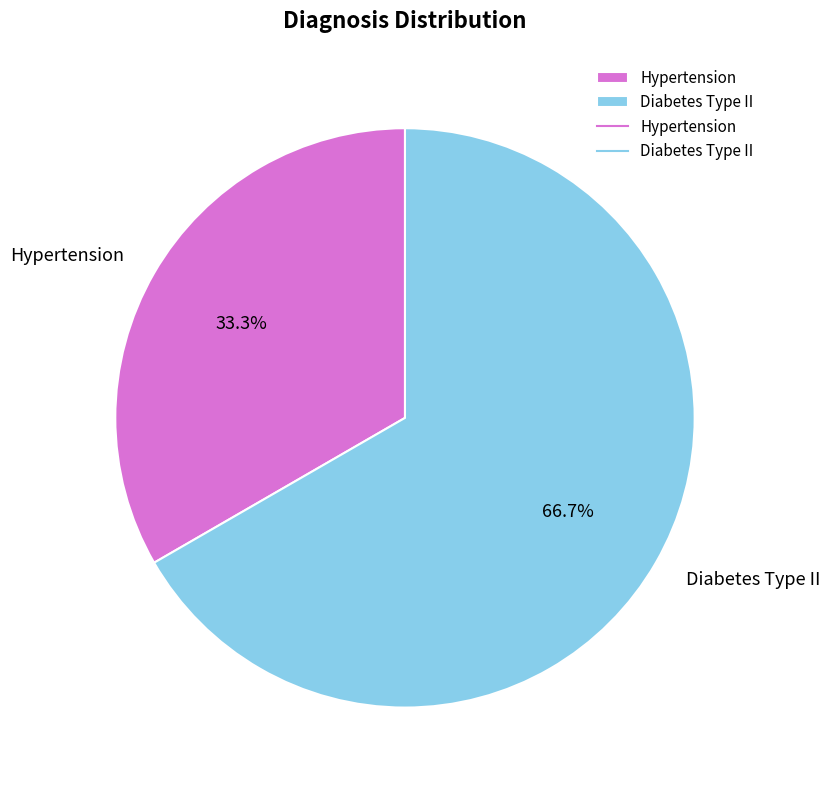

The Diabetes Type II slice represents 67% of the pie. True or false?

True